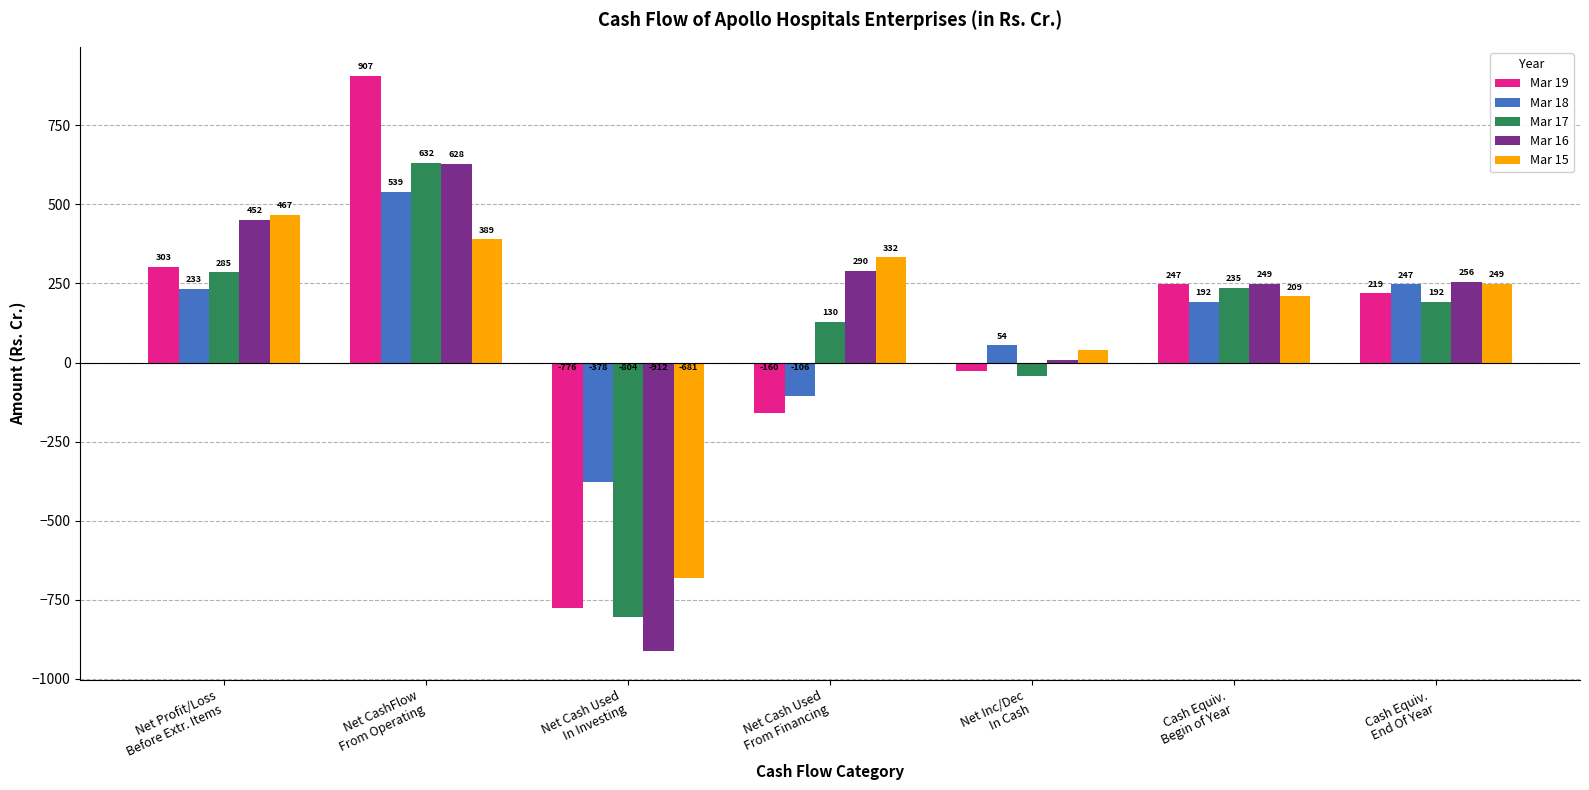

At which label is Mar 18 closest to 80?

Net Inc/Dec
In Cash